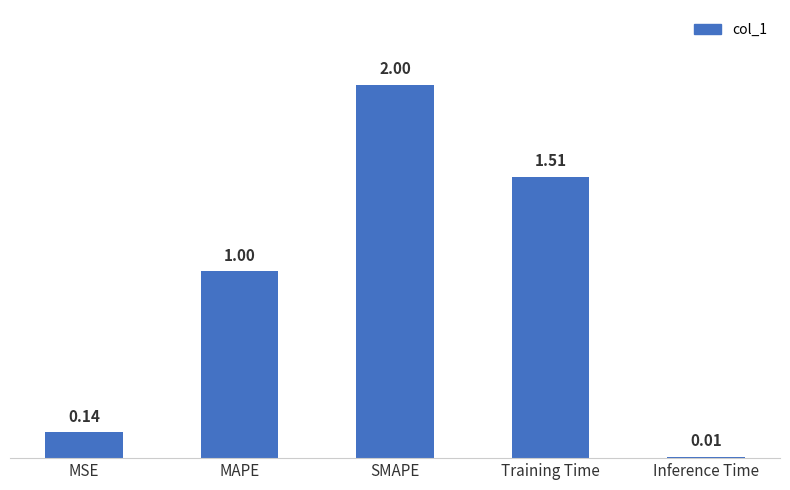

How many bars are there in total?

5